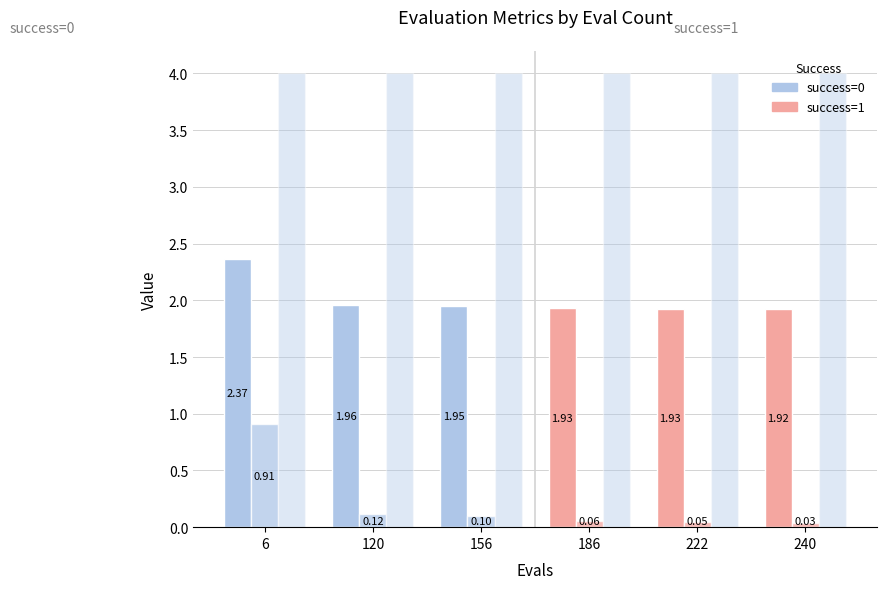

How many bars are there in total?

18